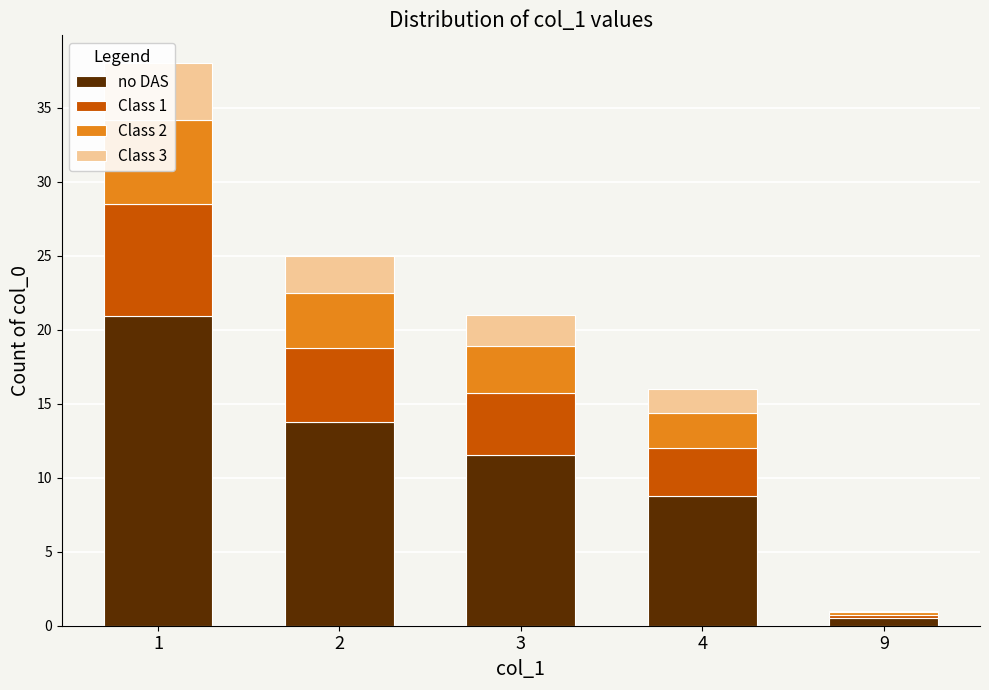

The value of Class 3 at 9 is 0.1. True or false?

True